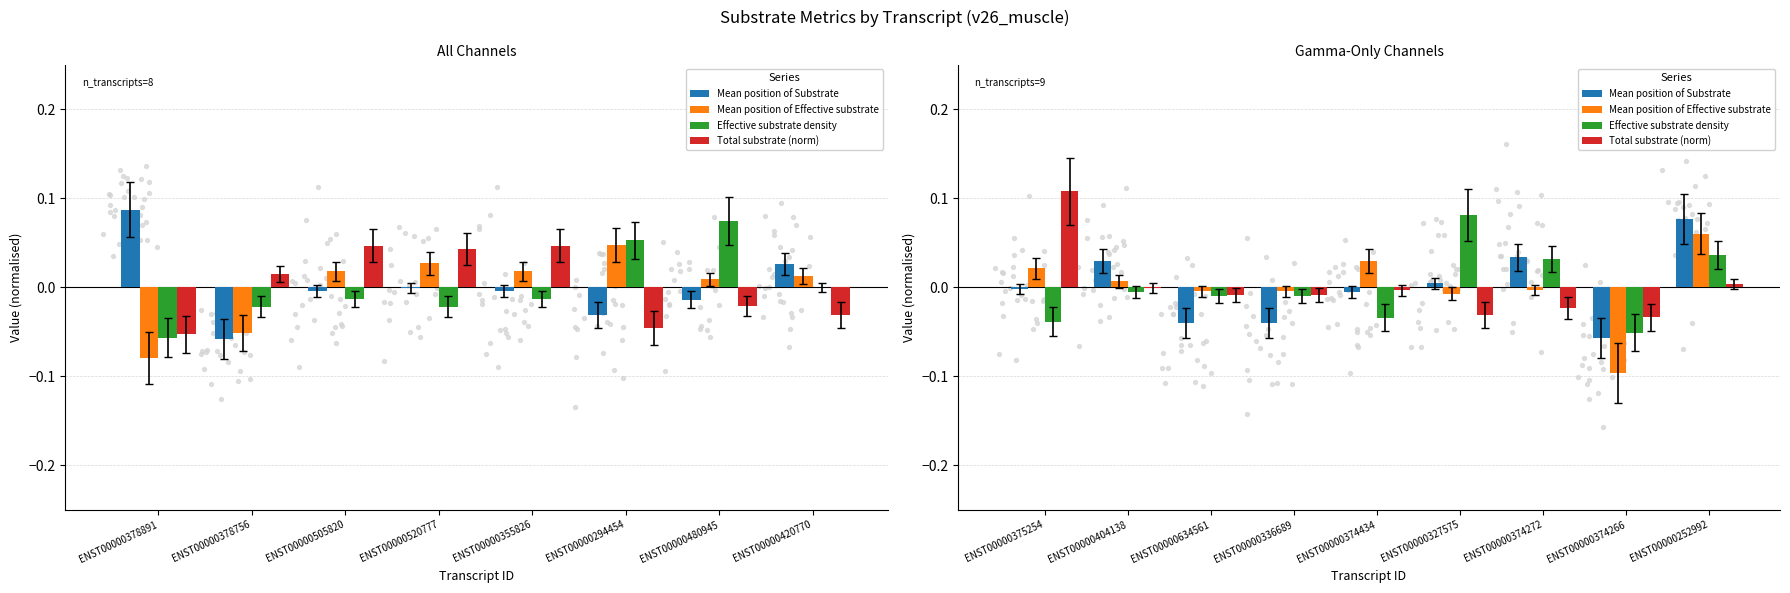

What are all the series names shown in the legend?

Mean position of Substrate, Mean position of Effective substrate, Effective substrate density, Total substrate (norm)